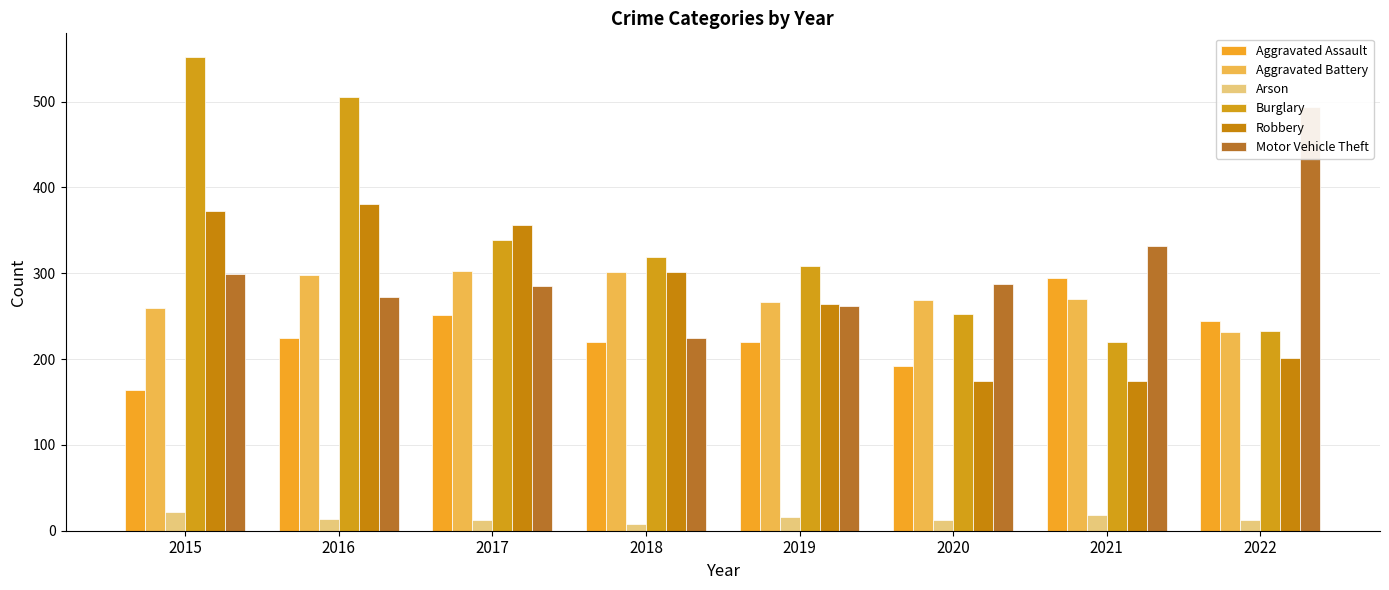

What is the maximum value for Robbery?

381